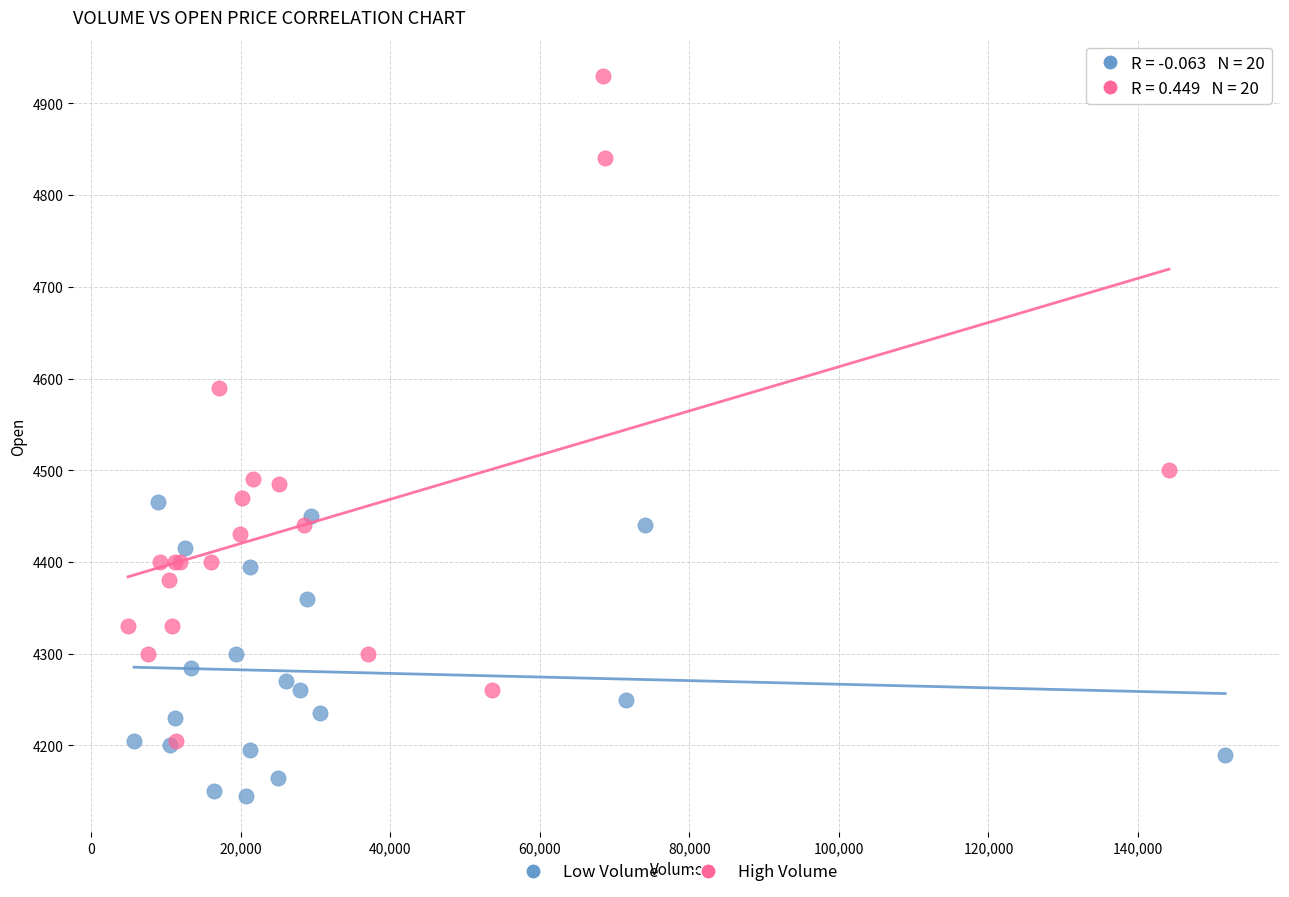

Which series has the widest spread of Y values?

High Volume